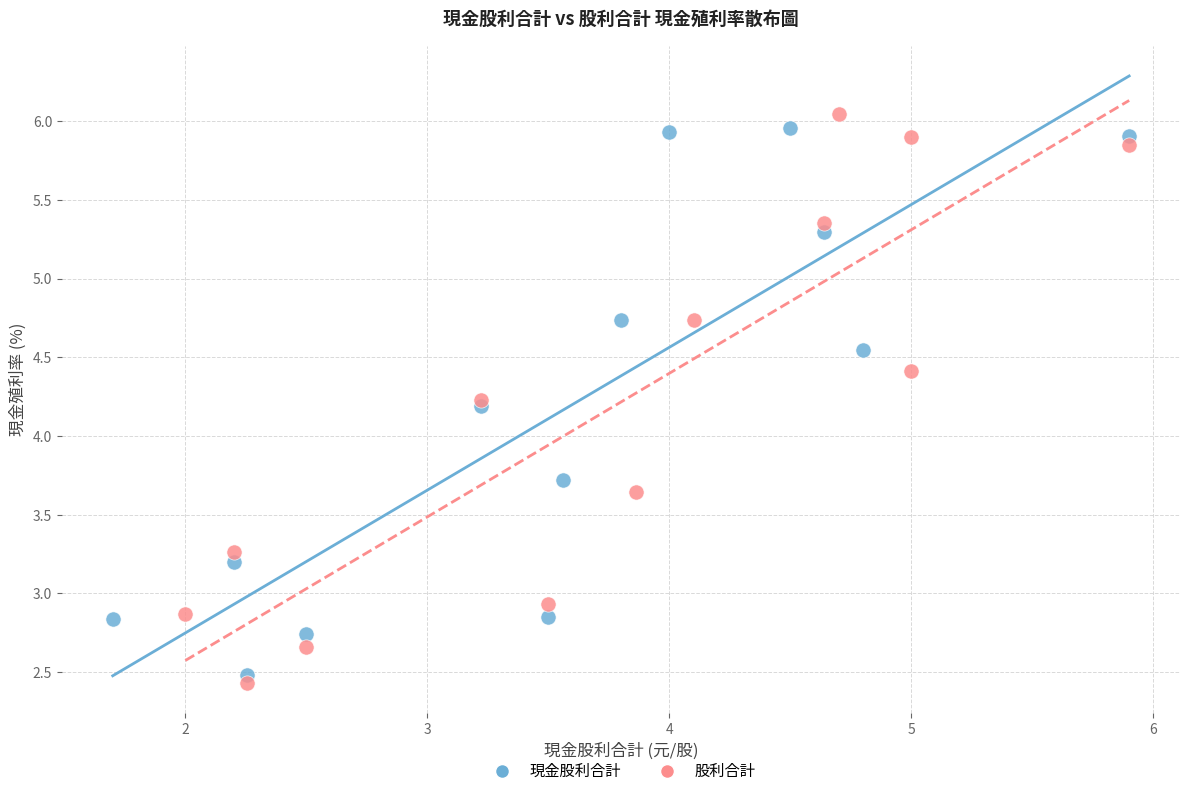

Which series reaches the maximum Y coordinate?

股利合計